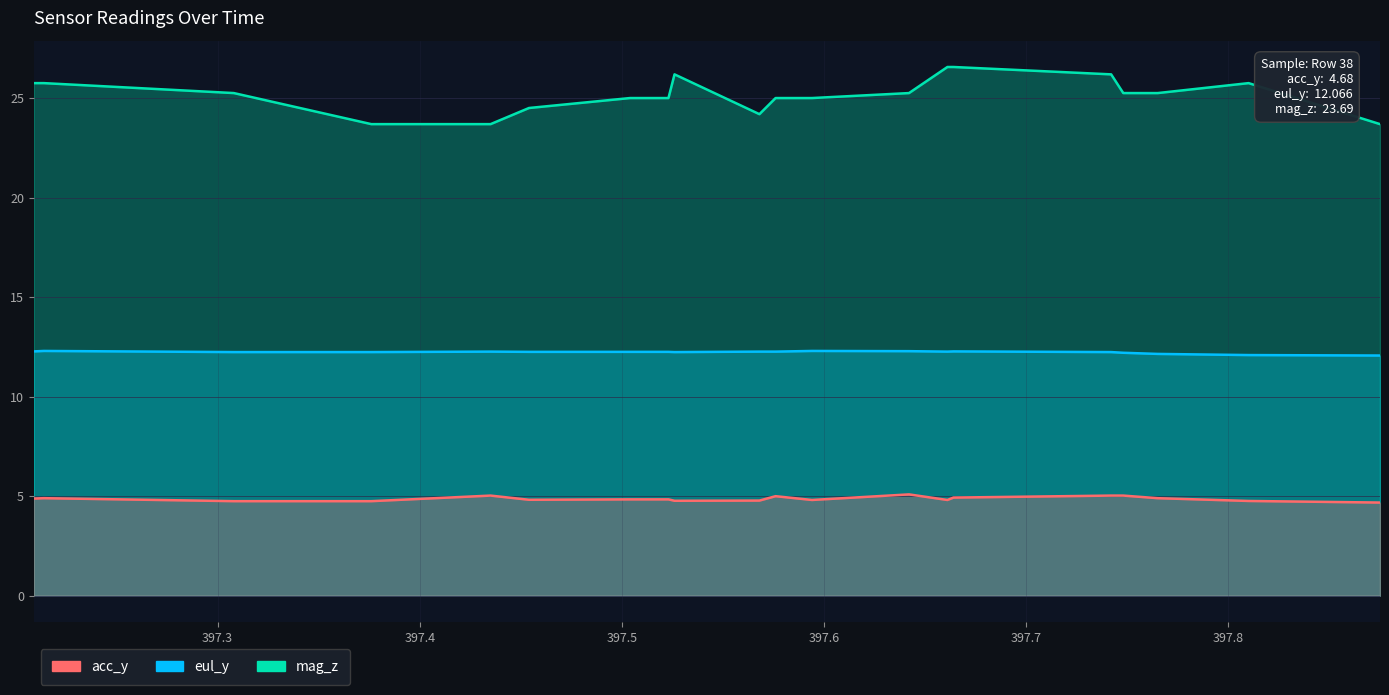

True or false: mag_z and eul_y cross at least once.

False